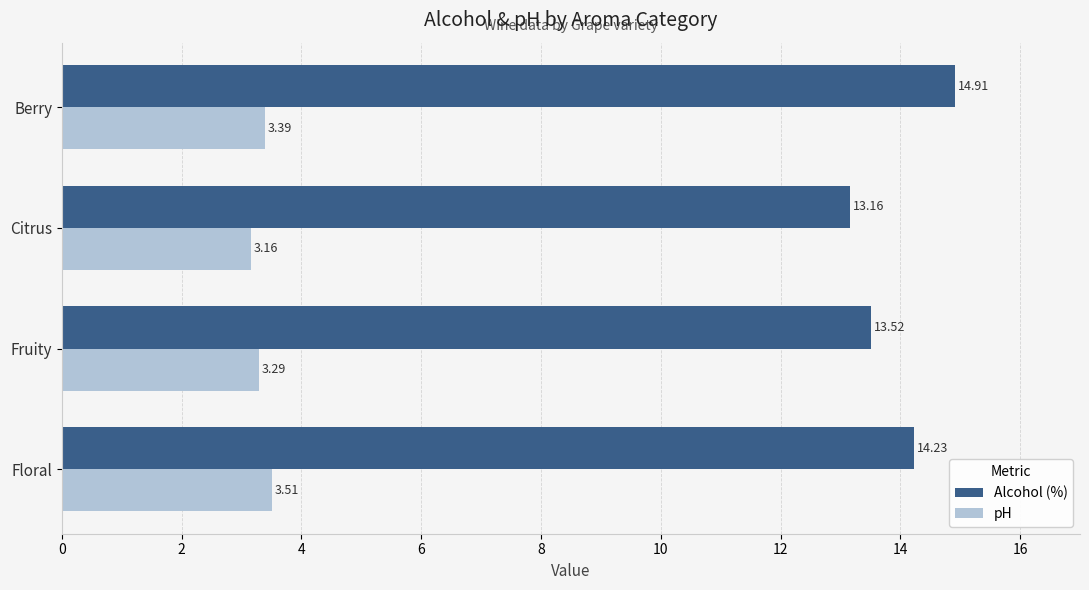

Which category has the lowest value across all series?

Citrus